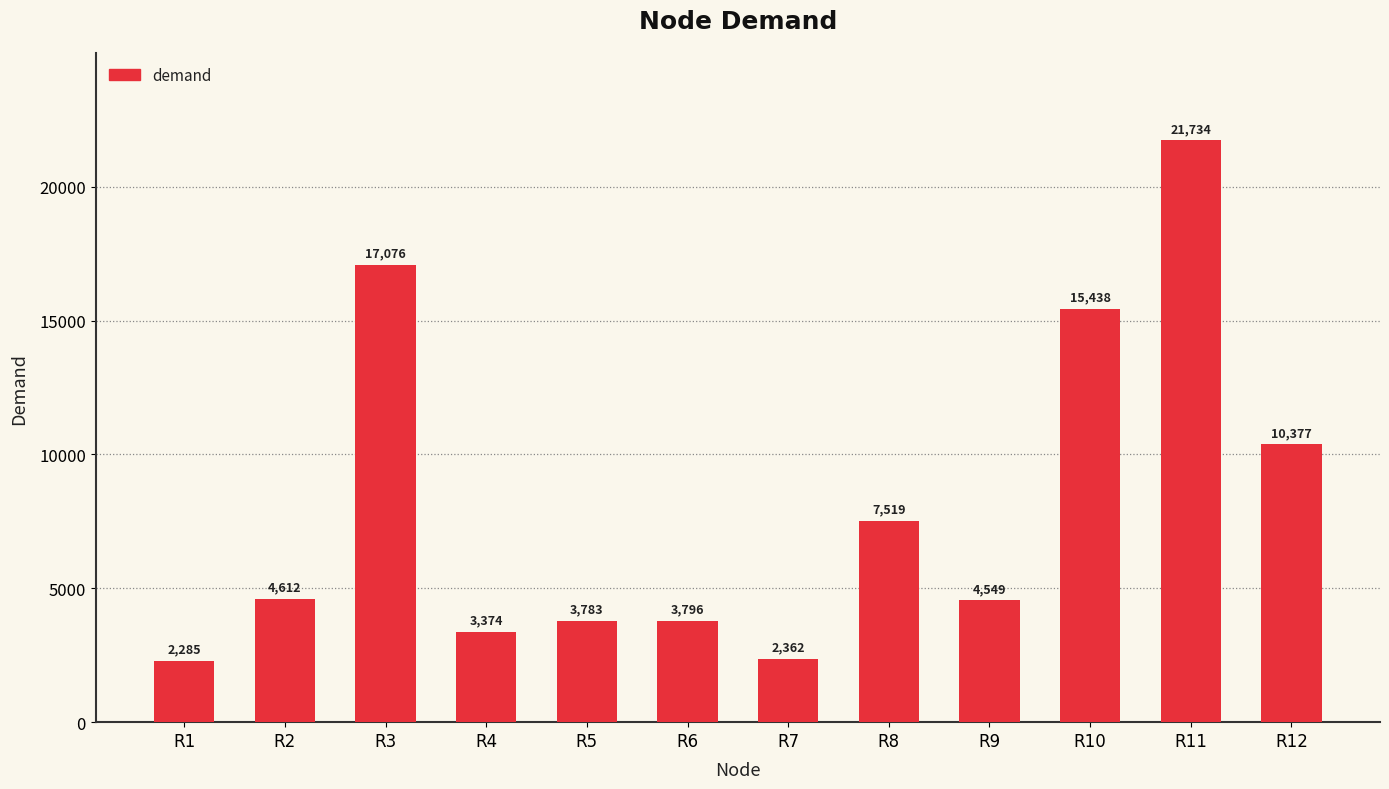

What is the approximate value at R9?

4549